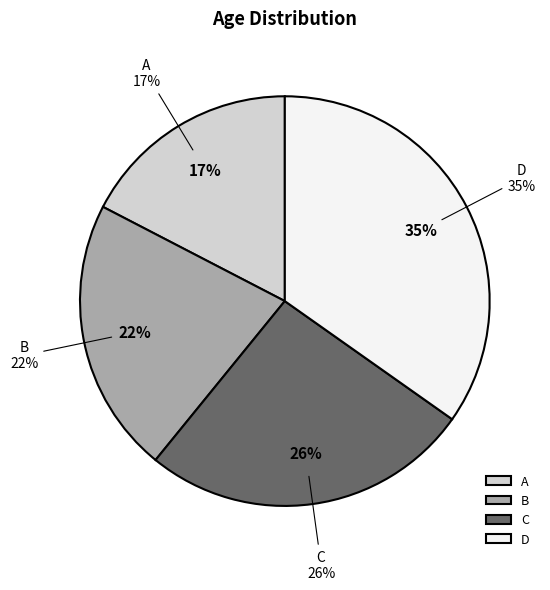

Is A the majority of the pie?

No